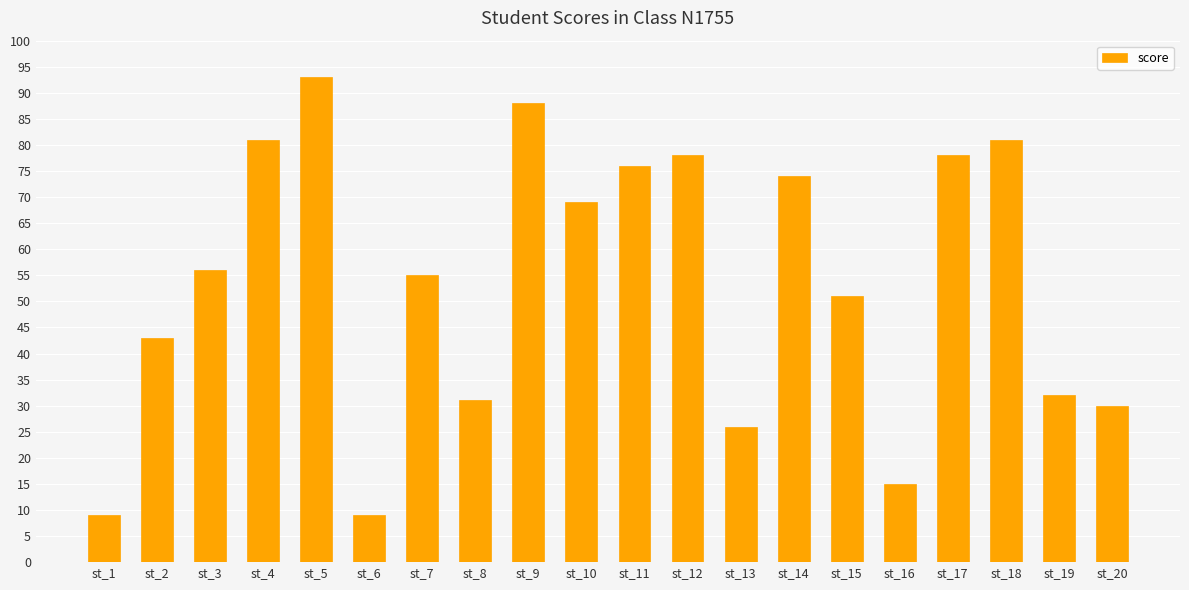

Approximately how many times larger is the value at st_5 compared to st_20?

3.1